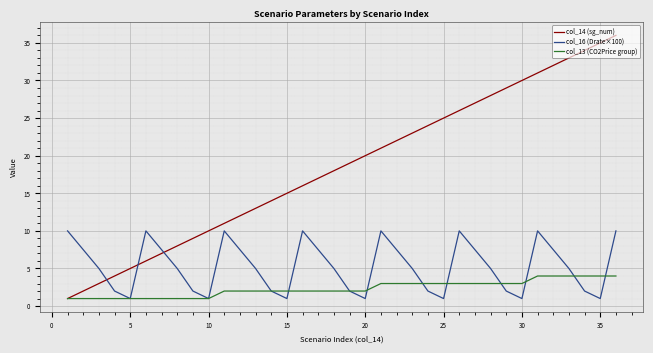

How many values in the col_14 (sg_num) series are below 19?

18